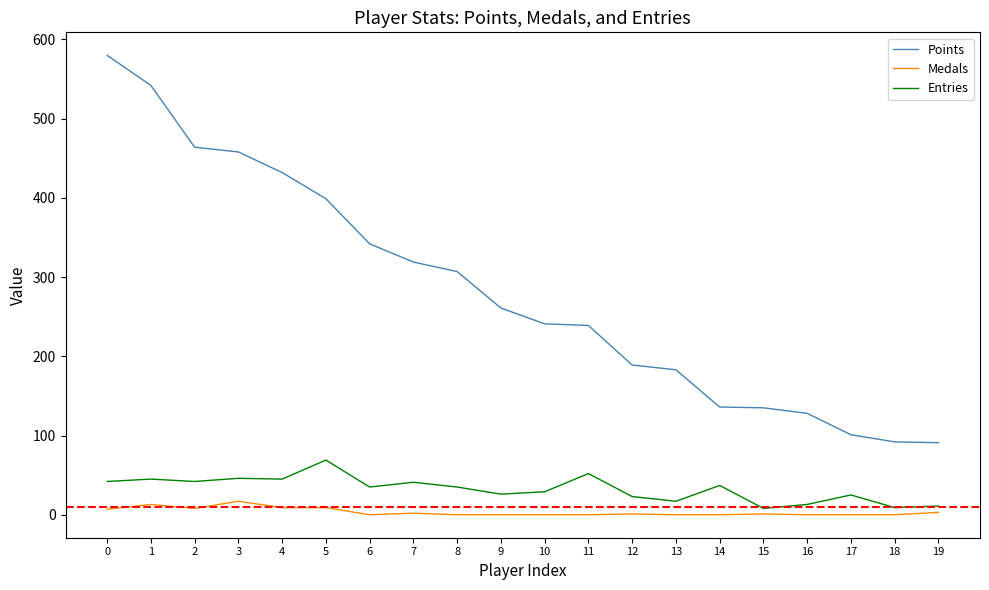

Which series changed the most between 1 and 6?

Points